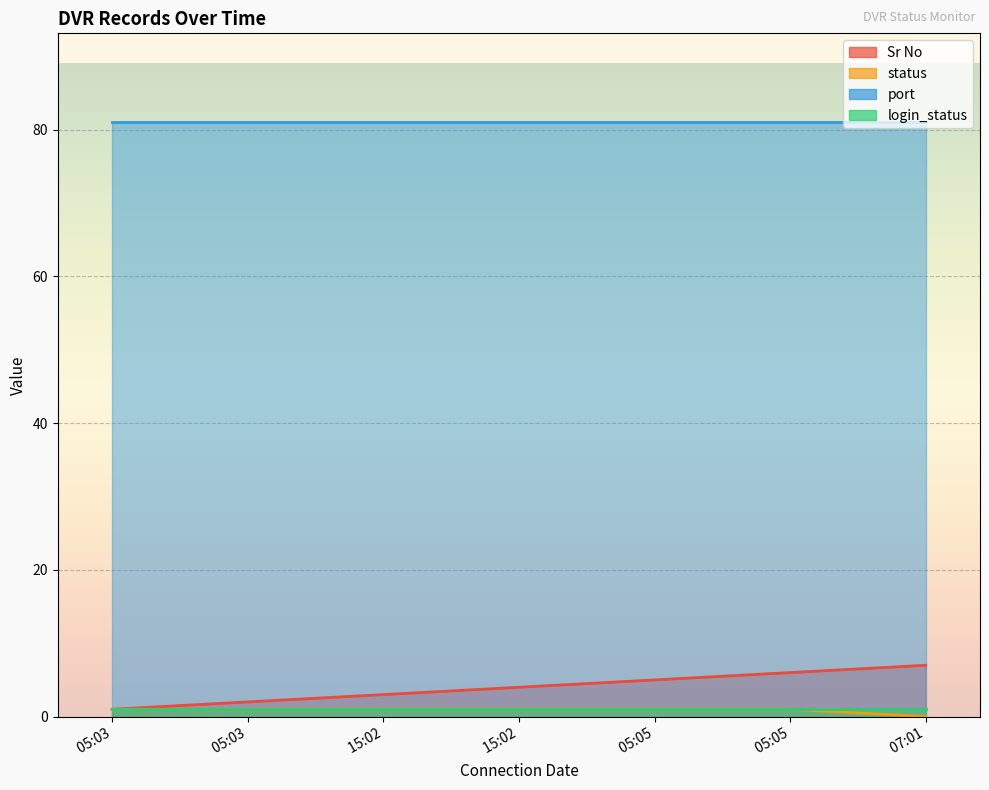

What value does the Sr No series have at 05:03?

1